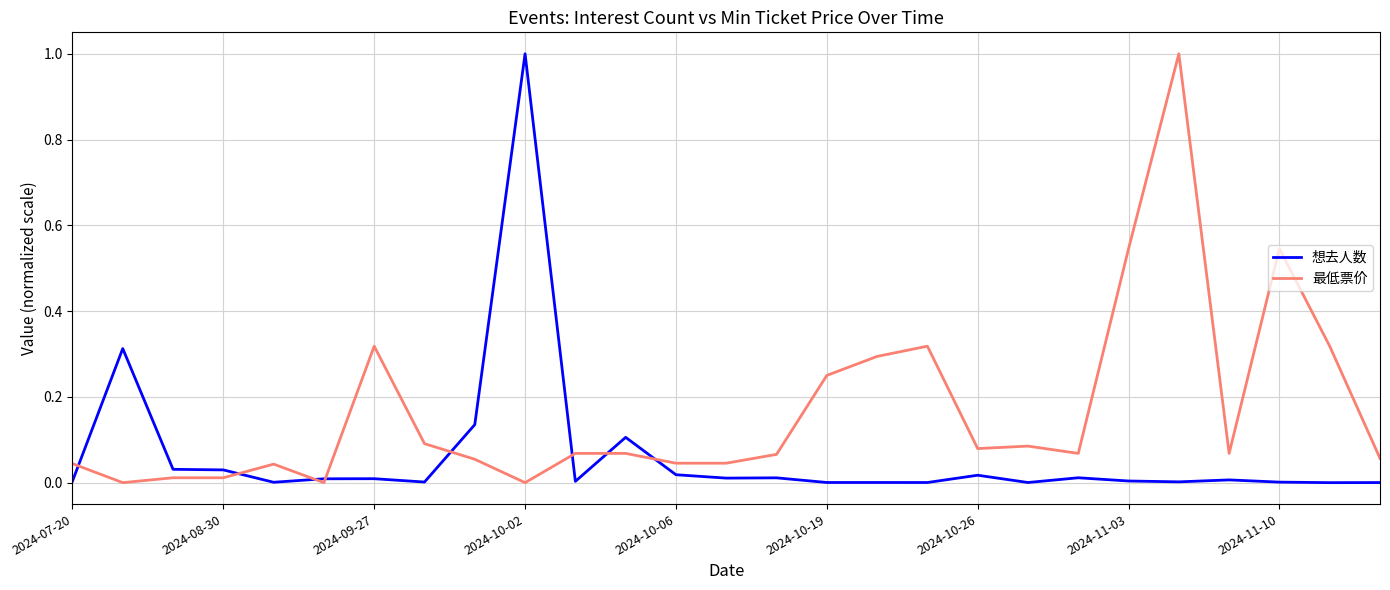

What is the highest value of the 想去人数 series?

1.0